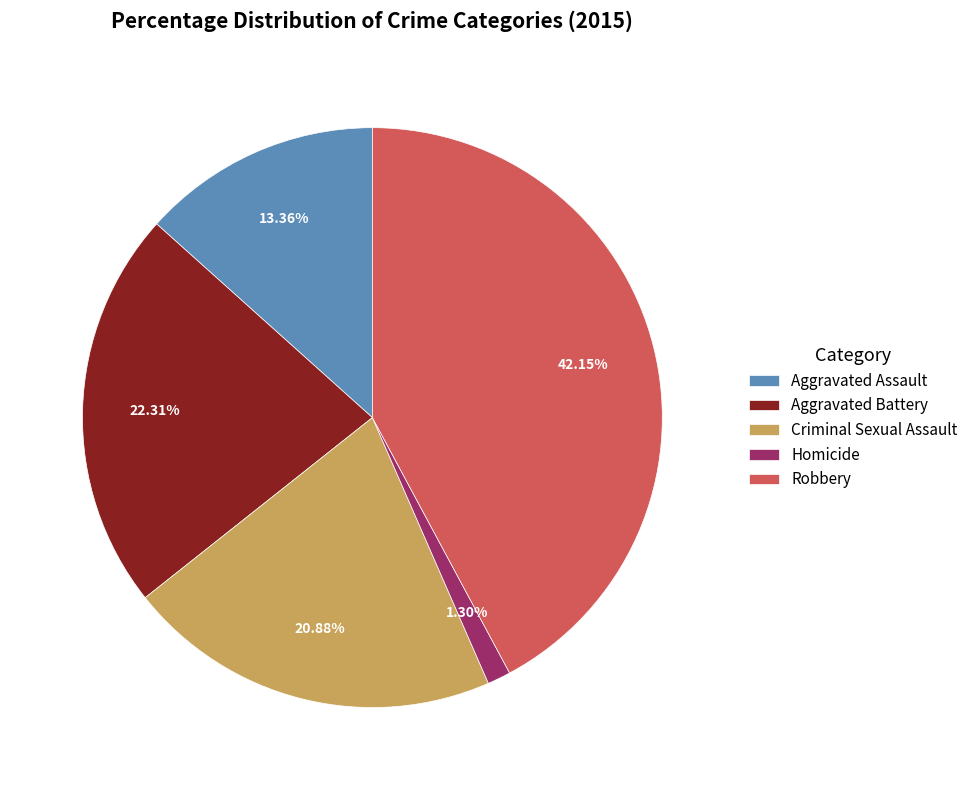

What is the smallest slice in the pie chart?

Homicide